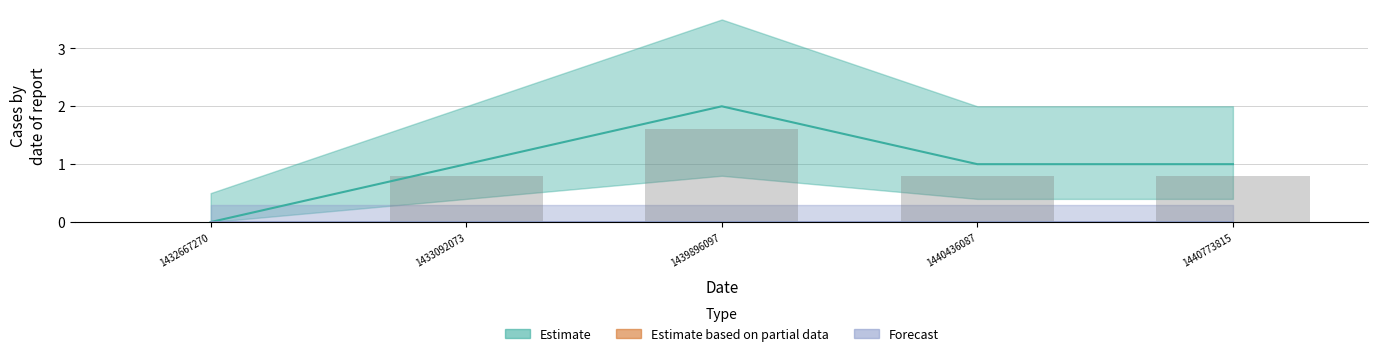

What is the difference between the maximum and minimum values?

2